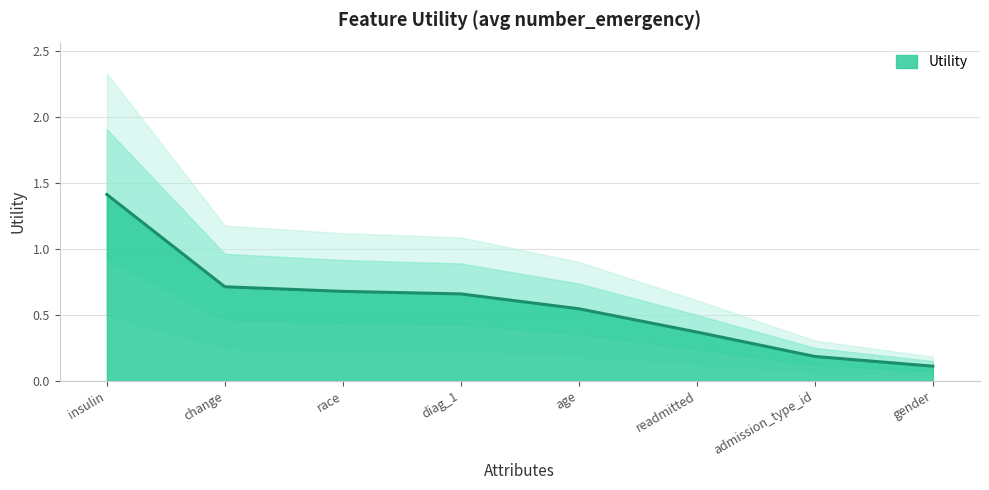

Reading right to left, what are all the values shown in this chart?

0.1	0.2	0.4	0.5	0.7	0.7	0.7	1.4